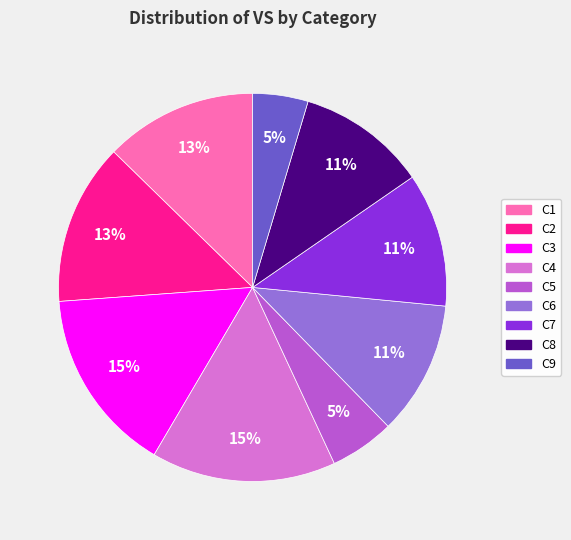

How many segments does this pie chart have?

9